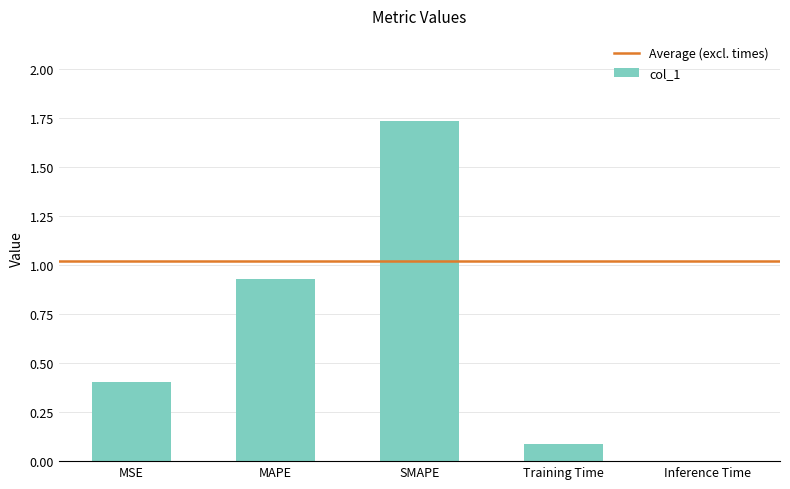

Which has a higher value, MSE or Training Time?

MSE